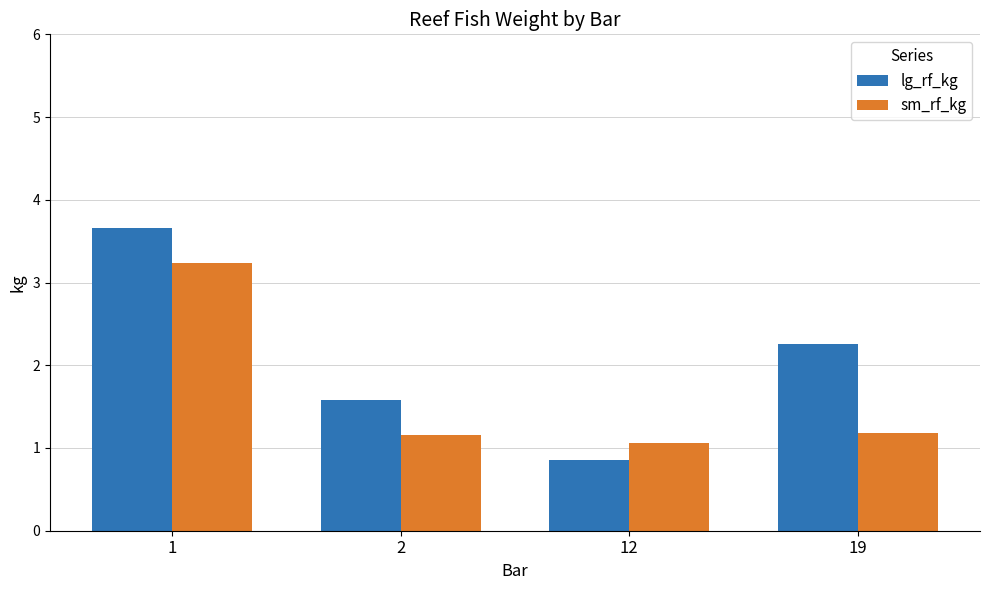

The value of sm_rf_kg at 19 is 1.2. True or false?

True